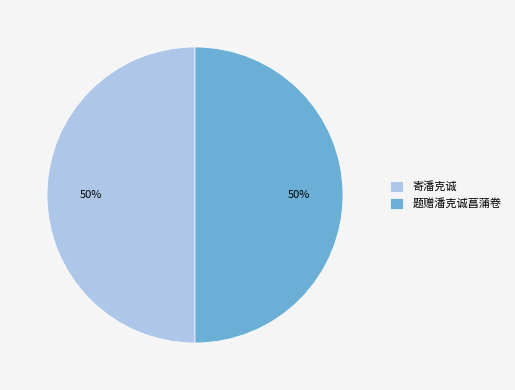

Is the sum of 题赠潘克诚菖蒲卷 and 寄潘克诚 greater than half?

Yes